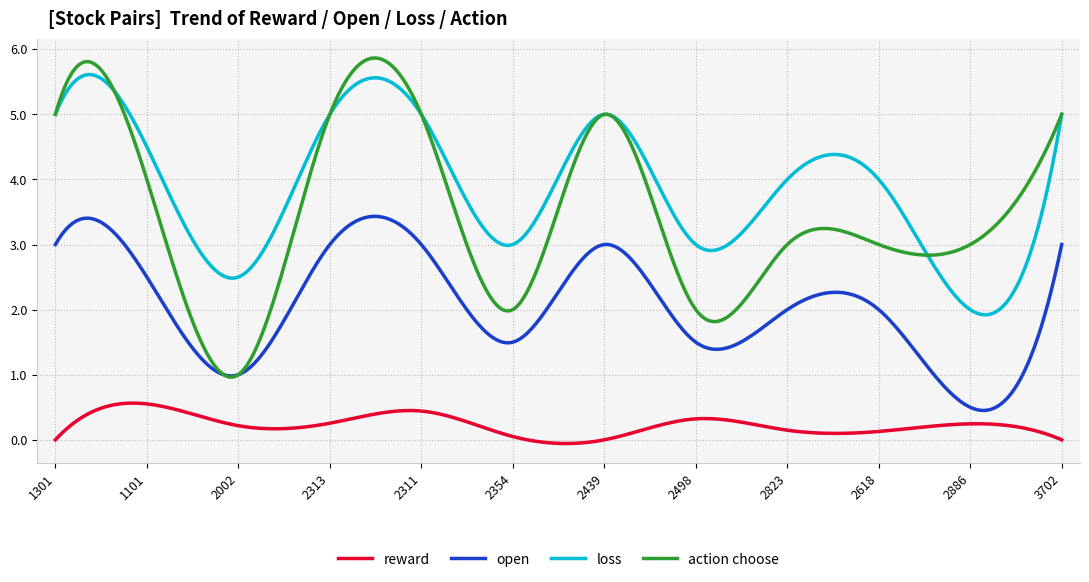

What is the highest value of the open series?

3.4